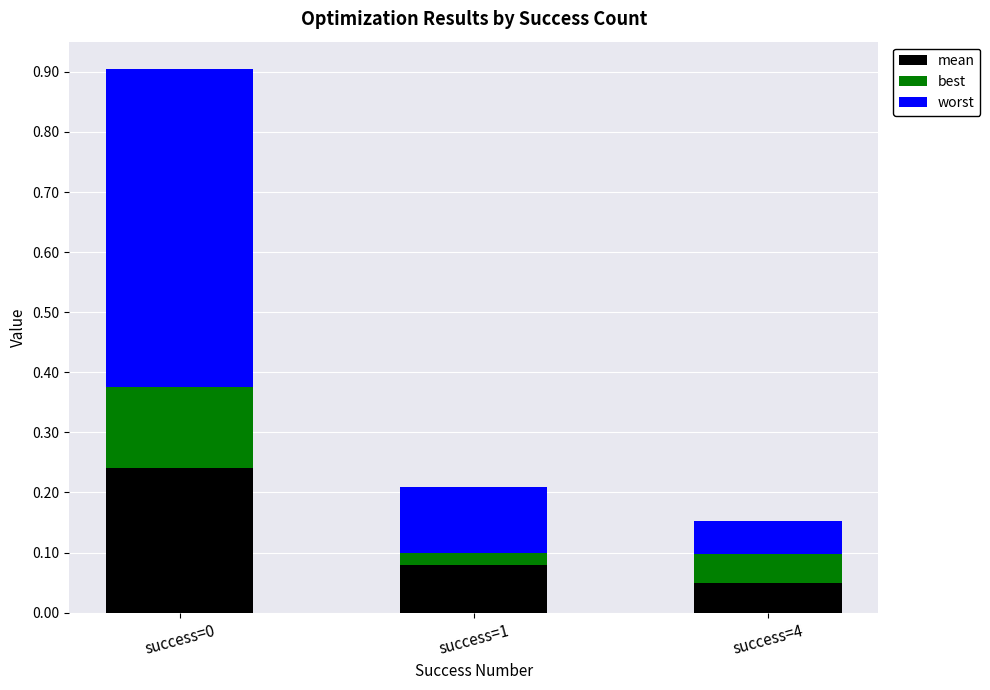

List the series in order of their overall mean, lowest first.

best, mean, worst